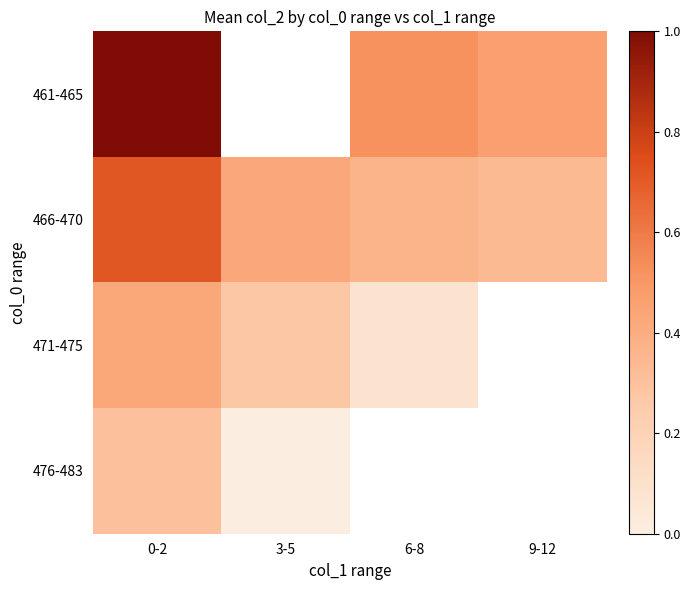

What is the total value across all series at 0-2?

2.4